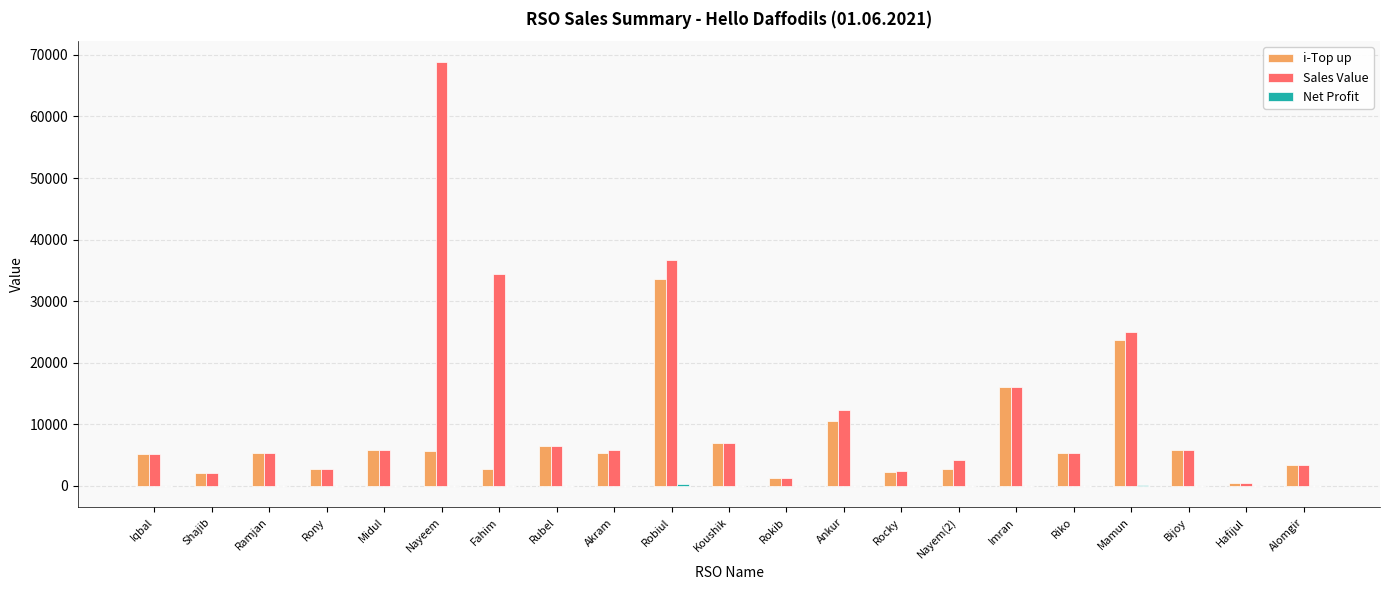

What is the maximum value shown in the chart?

68792.0